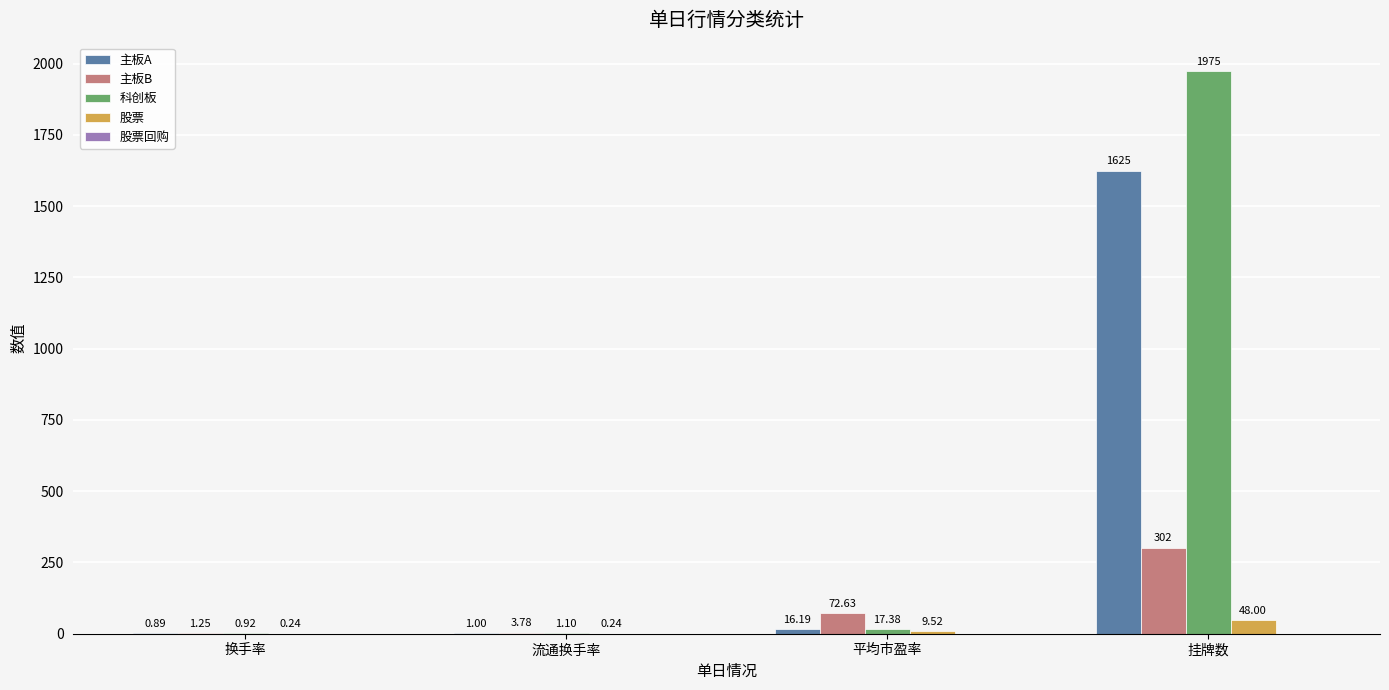

At which label does 主板A first exceed 16?

平均市盈率